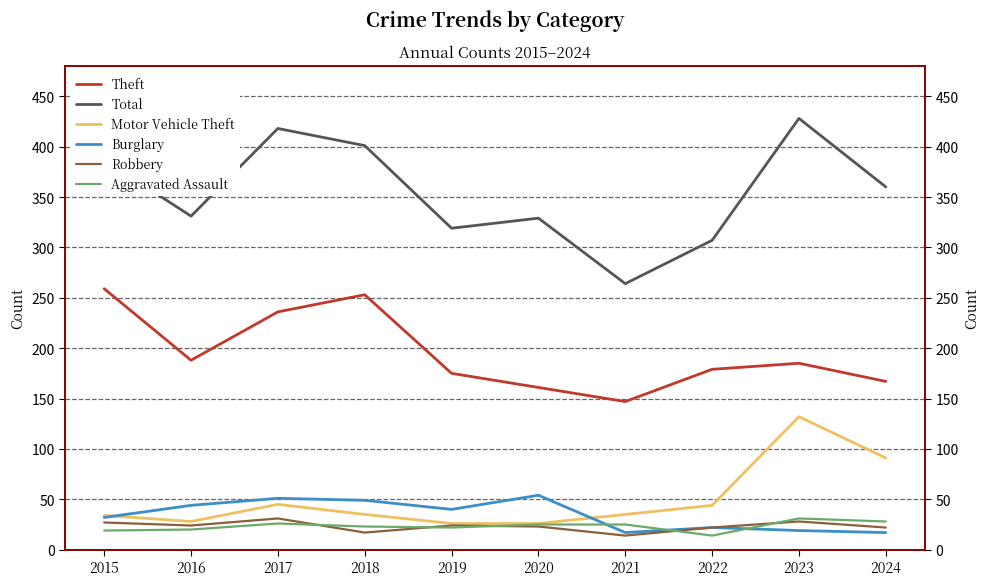

True or false: Burglary and Theft intersect in this chart.

False